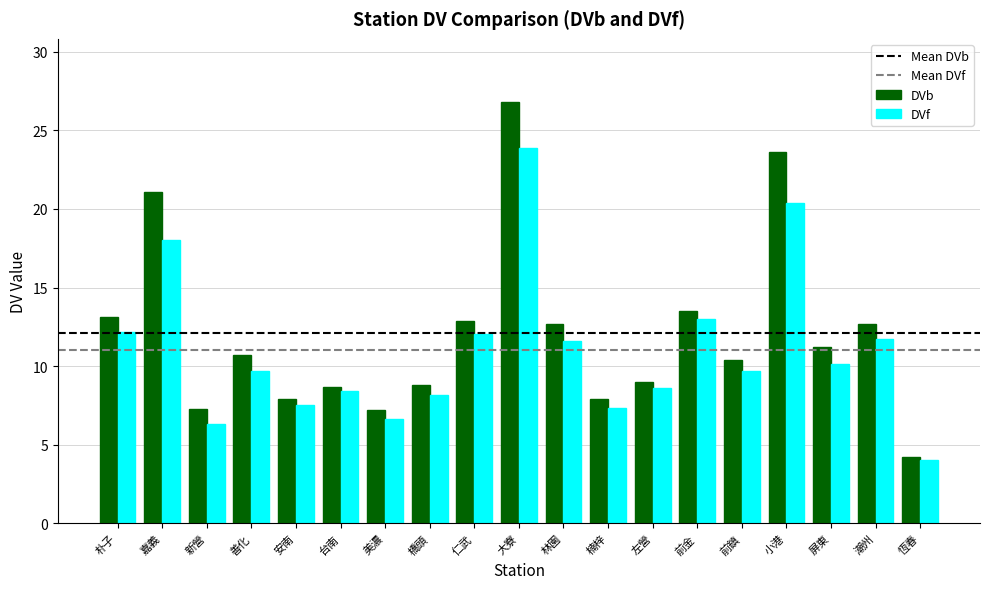

List the series in order of their peak value, highest first.

DVb, DVf